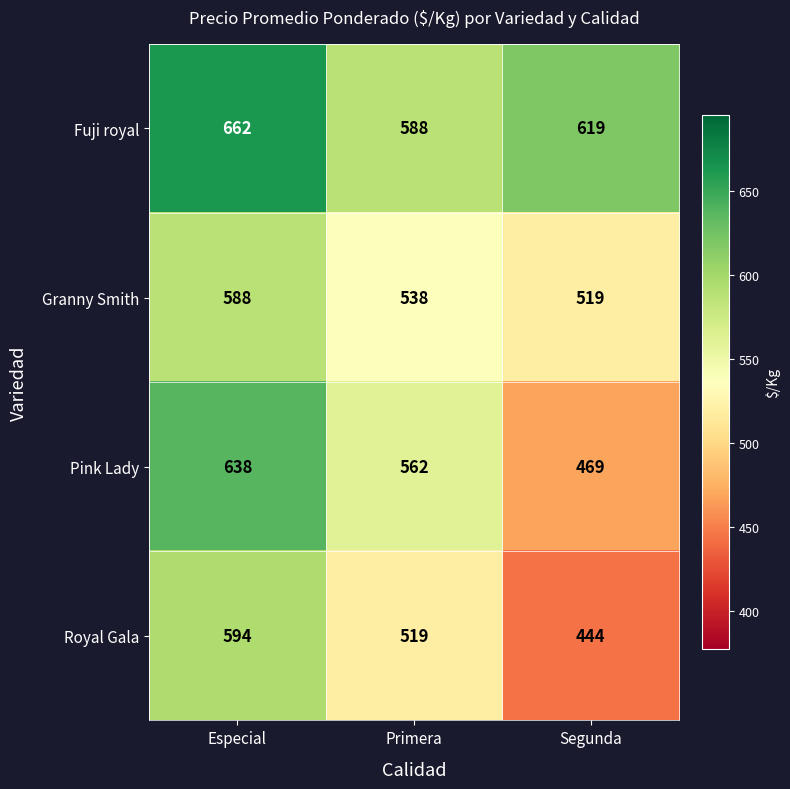

Reading left to right, extract all data points from this chart.

Fuji royal: 662	588	619
Granny Smith: 588	538	519
Pink Lady: 638	562	469
Royal Gala: 594	519	444